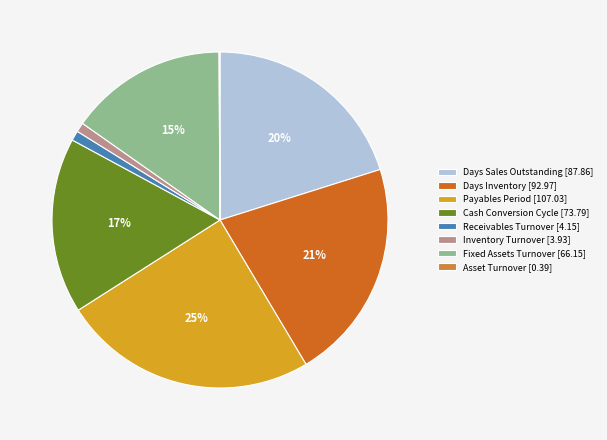

Does Days Inventory represent more than half of the total?

No